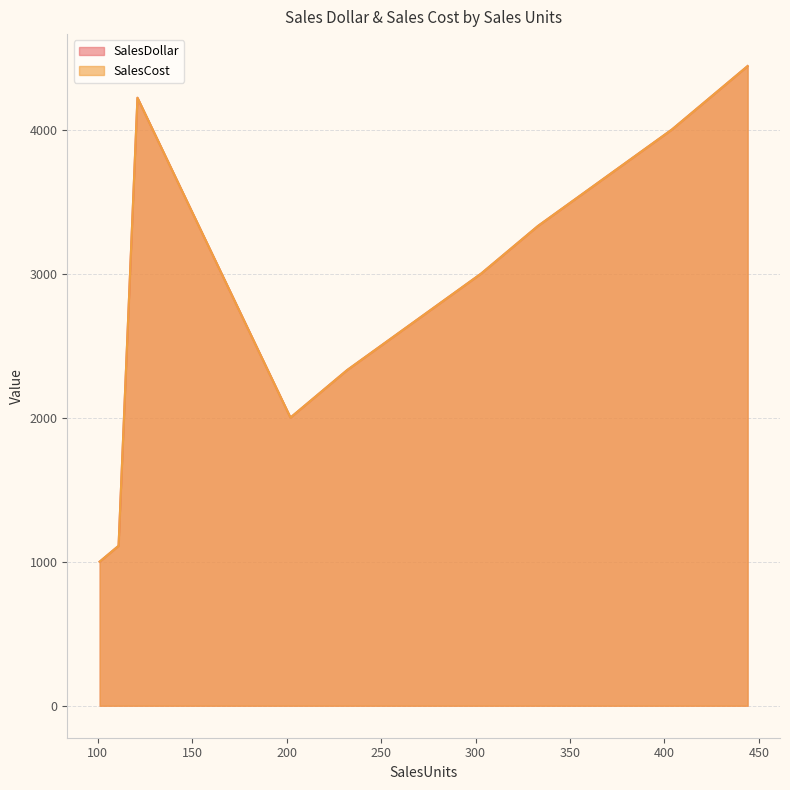

What is the average value of the SalesDollar series?

2936